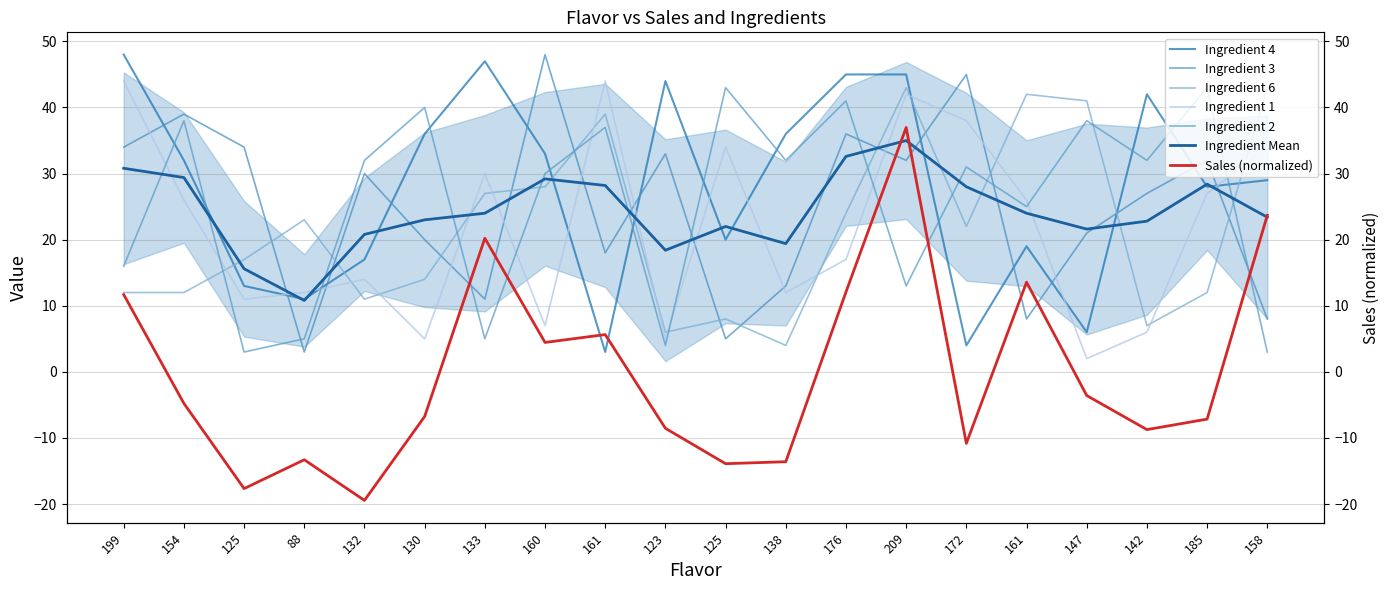

How many lines are shown in the chart?

6